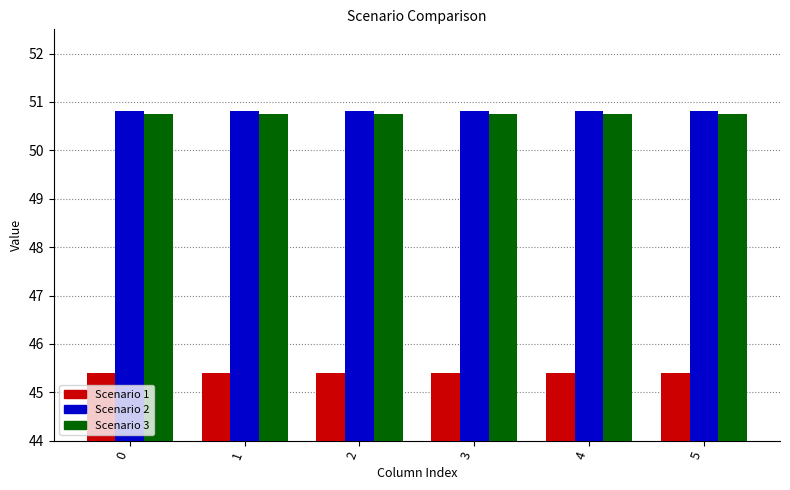

What is the sum of the Scenario 2 values at 1 and 2?

101.6